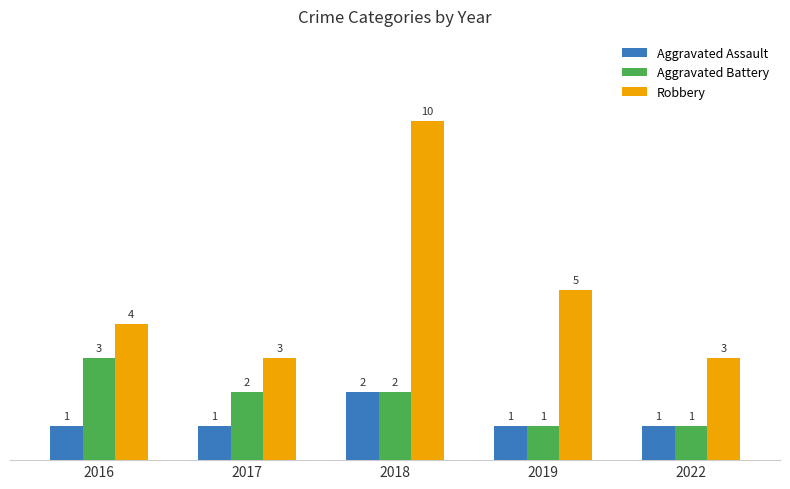

At which category is the sum across all series the highest?

2018